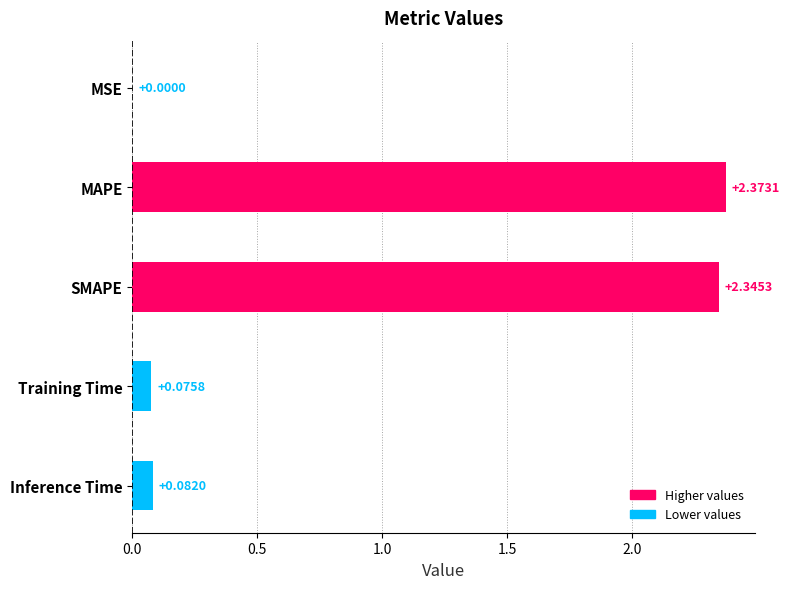

Which label corresponds to the largest value in the chart?

MAPE